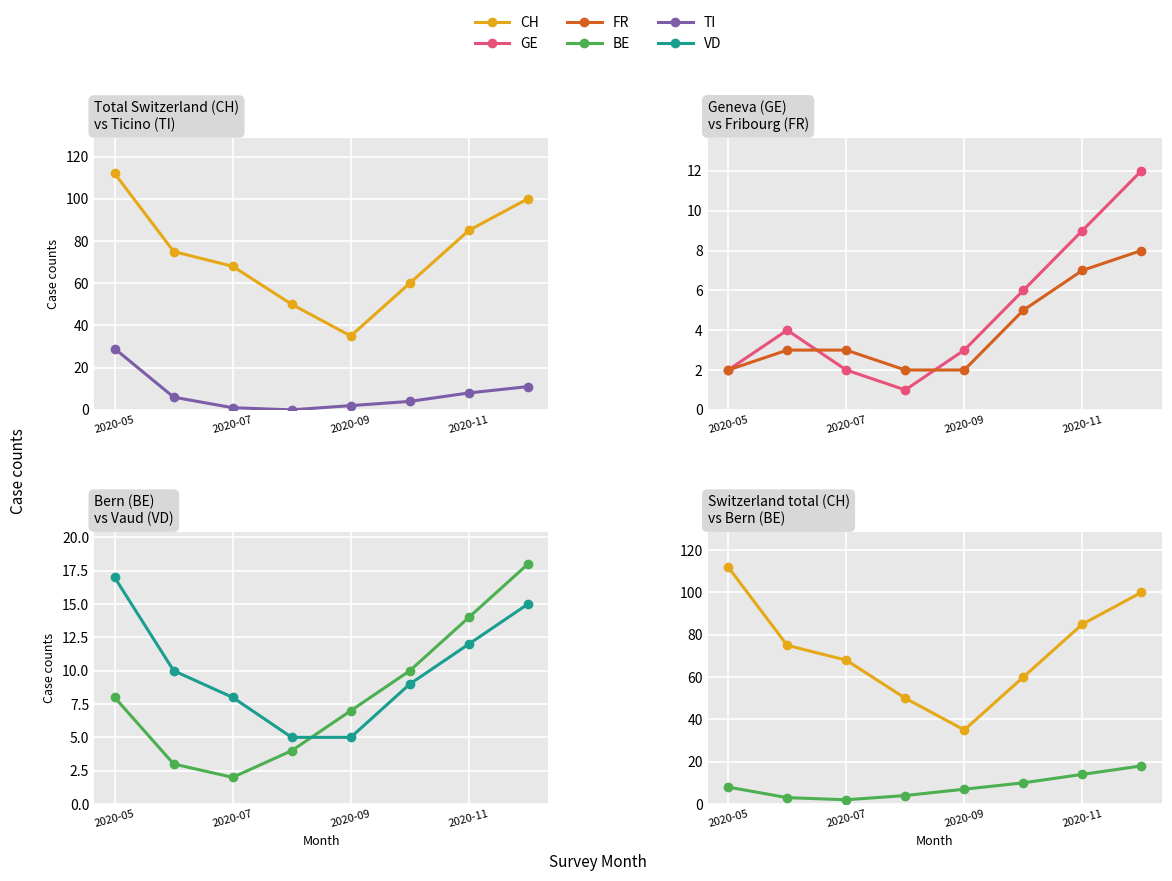

Which series ends up on top after the final intersection of TI and VD?

VD